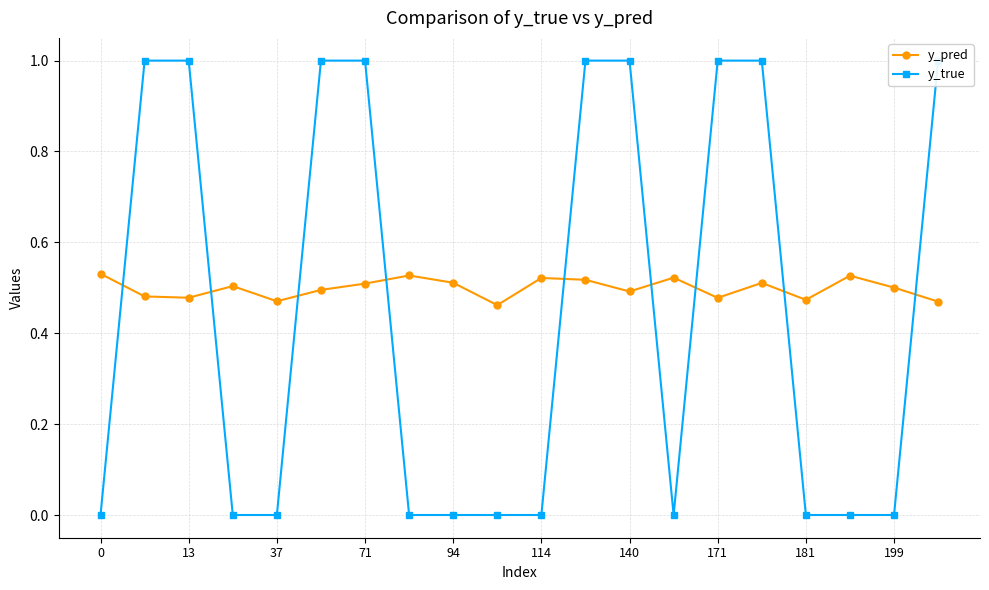

List the series in order of their overall mean, highest first.

y_pred, y_true